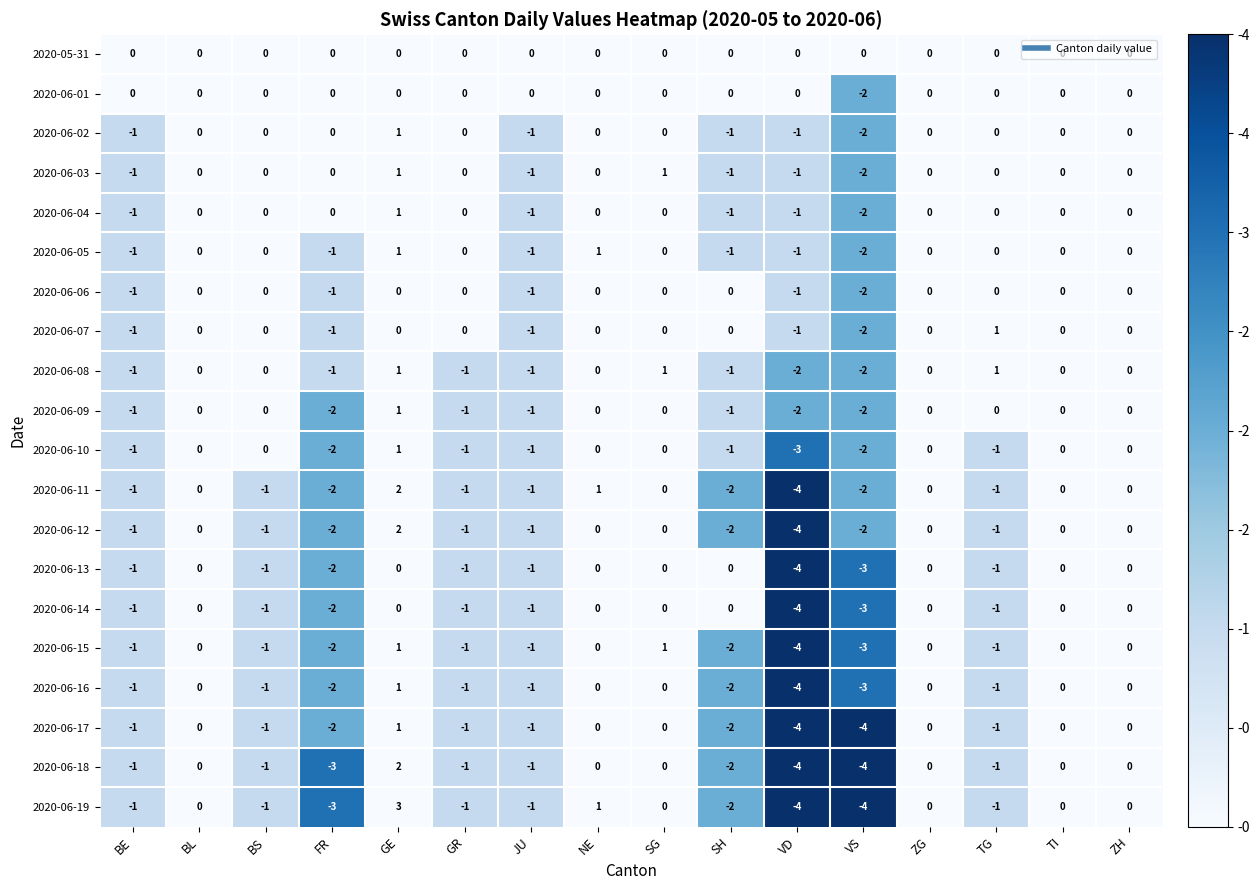

Is the value of 2020-06-11 at NE greater than the value of 2020-06-18 at BE?

Yes